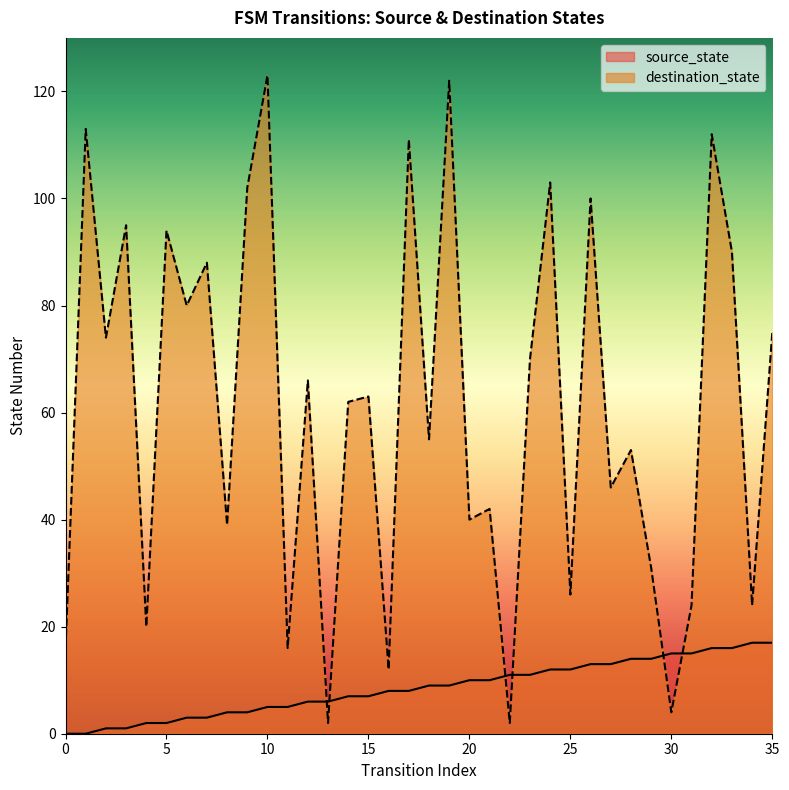

Count the number of categories in the chart.

36